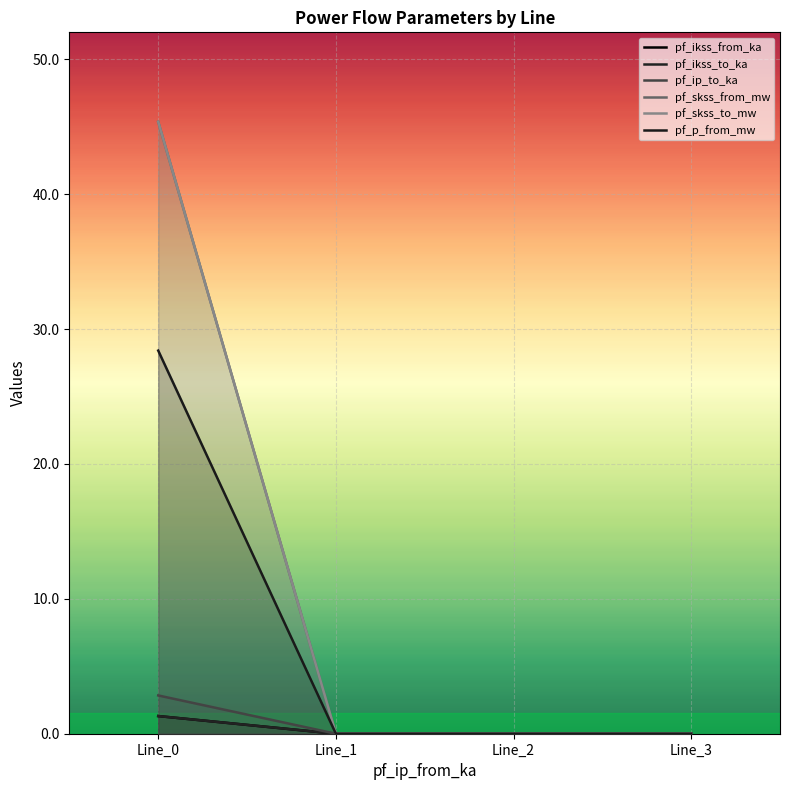

How many data points does each series have?

4